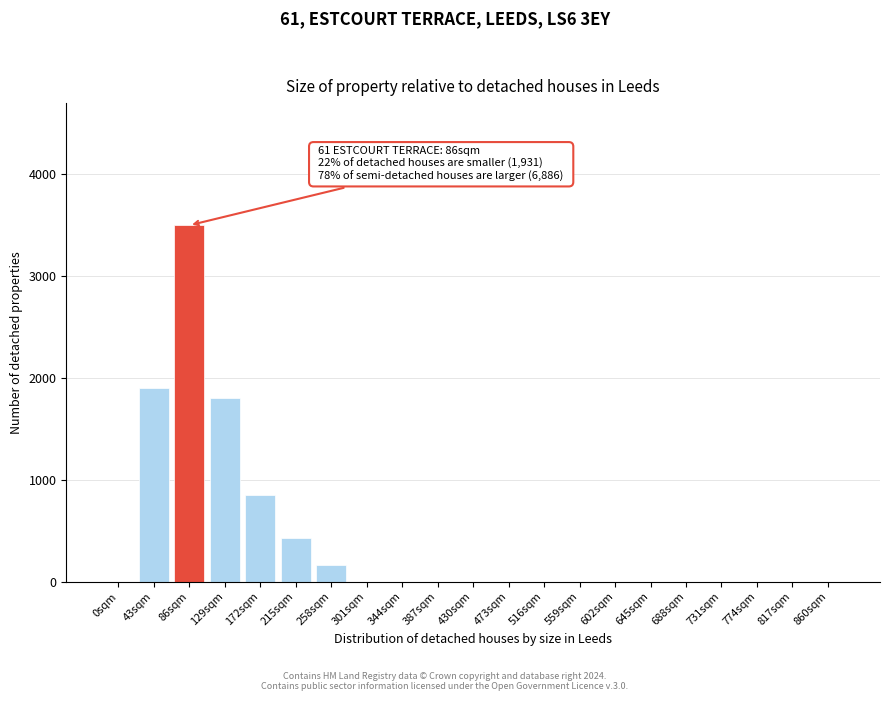

Reading left to right, what are all the values shown in this chart?

0sqm=0	43sqm=1900	86sqm=3500	129sqm=1800	172sqm=850	215sqm=430	258sqm=160	301sqm=0	344sqm=0	387sqm=0	430sqm=0	473sqm=0	516sqm=0	559sqm=0	602sqm=0	645sqm=0	688sqm=0	731sqm=0	774sqm=0	817sqm=0	860sqm=0